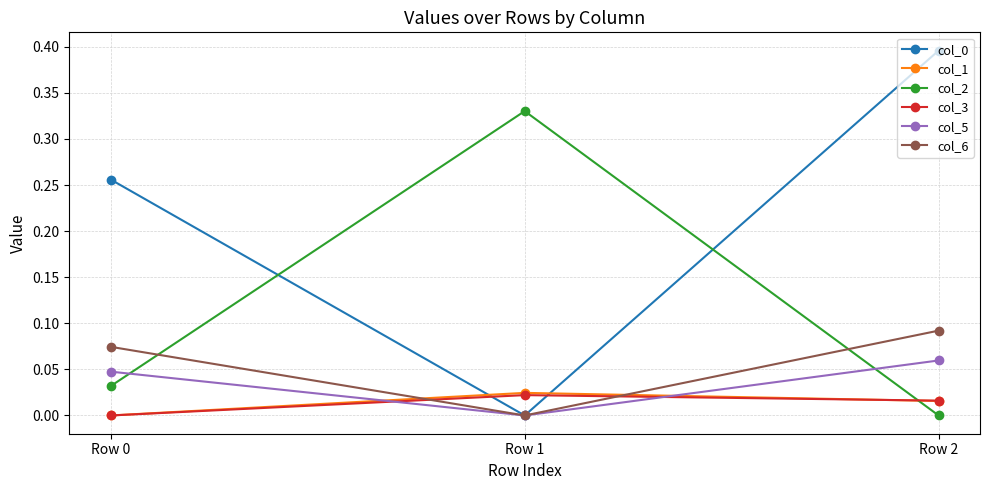

The value of col_5 at Row 0 is 0.1. True or false?

False